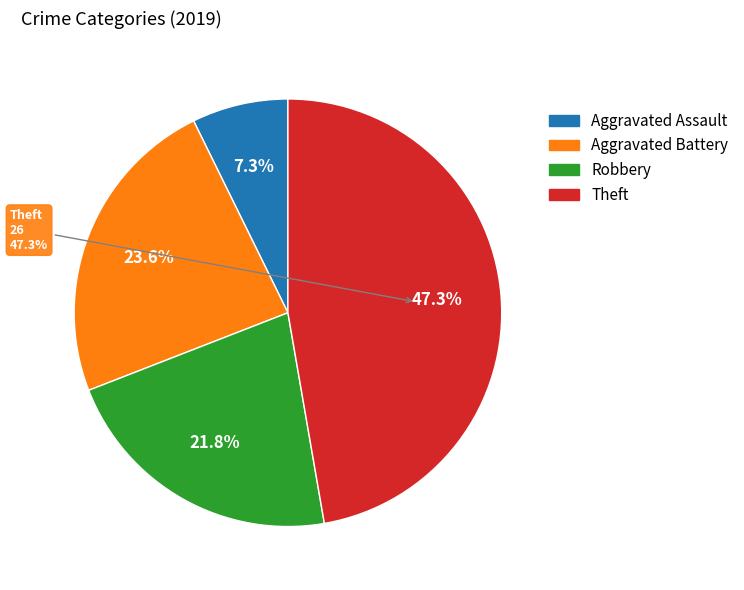

Rank the categories by value from lowest to highest.

Aggravated Assault, Robbery, Aggravated Battery, Theft